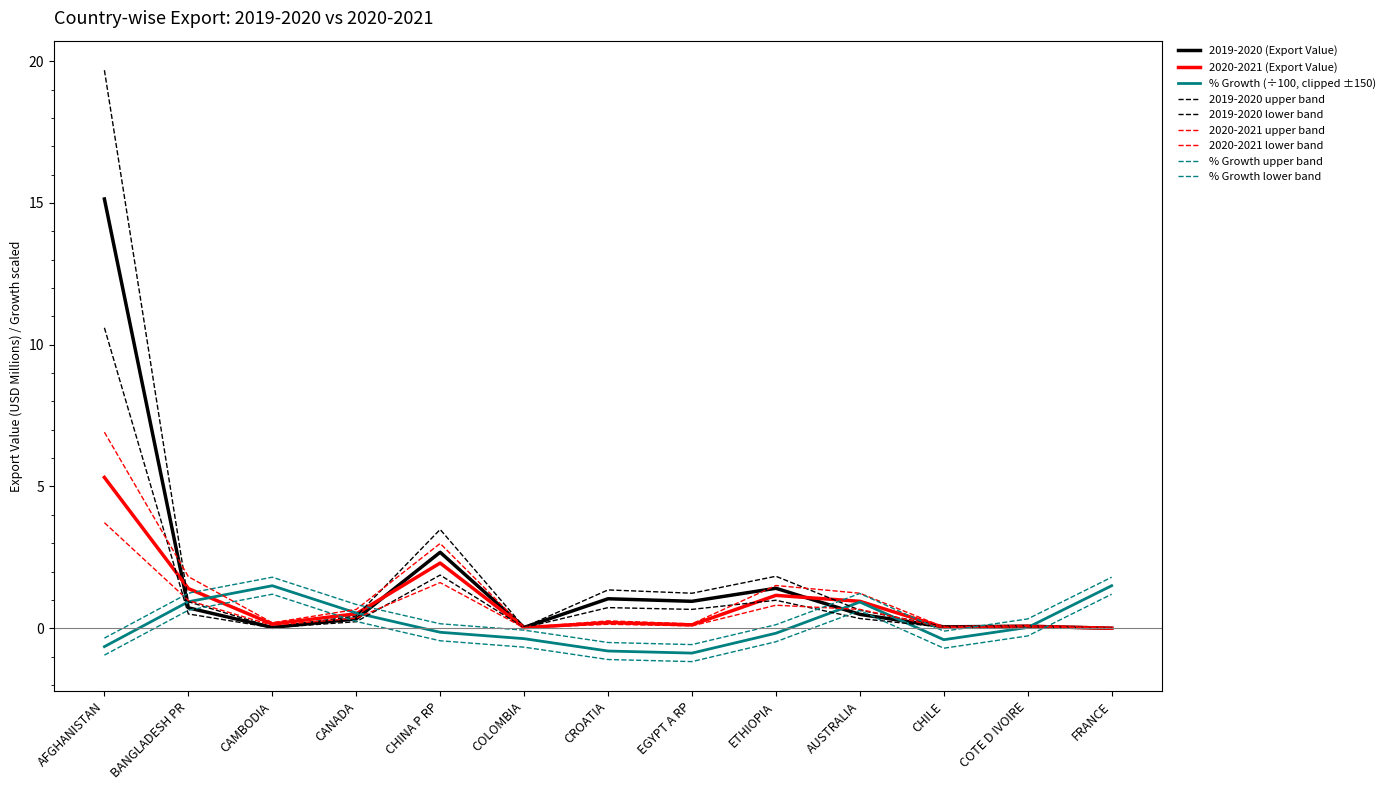

What position from the left is CHILE?

11